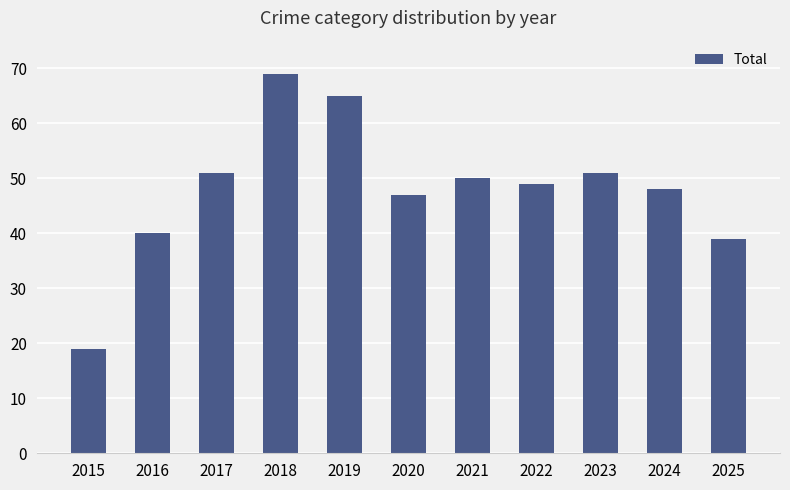

Reading right to left, what are all the values shown in this chart?

2025=39	2024=48	2023=51	2022=49	2021=50	2020=47	2019=65	2018=69	2017=51	2016=40	2015=19